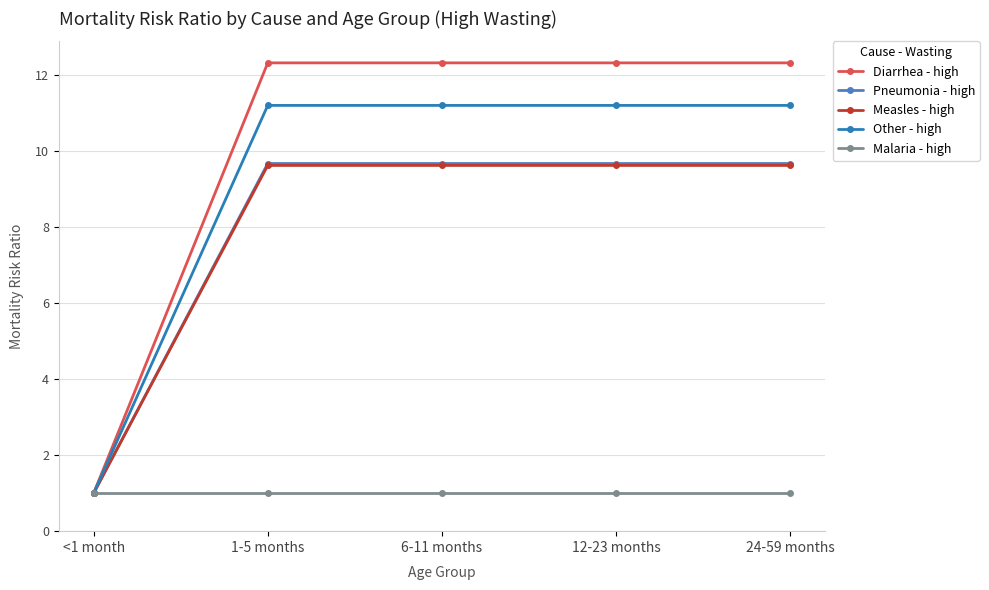

Reading left to right, transcribe all the data shown in this chart.

Diarrhea - high: 1.0	12.3	12.3	12.3	12.3
Pneumonia - high: 1.0	9.7	9.7	9.7	9.7
Measles - high: 1.0	9.6	9.6	9.6	9.6
Other - high: 1.0	11.2	11.2	11.2	11.2
Malaria - high: 1.0	1.0	1.0	1.0	1.0